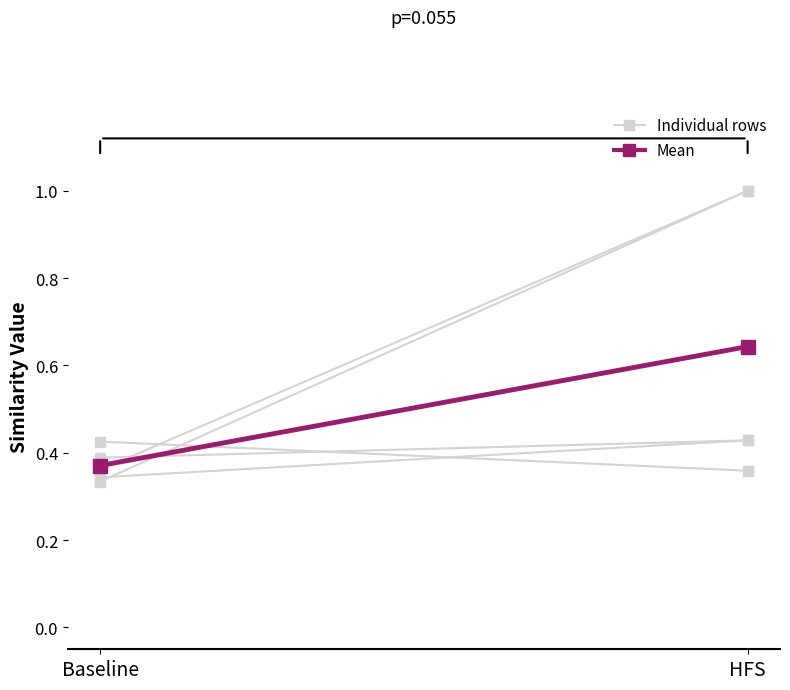

True or false: row_45 has a value of 0.6 at Baseline.

False